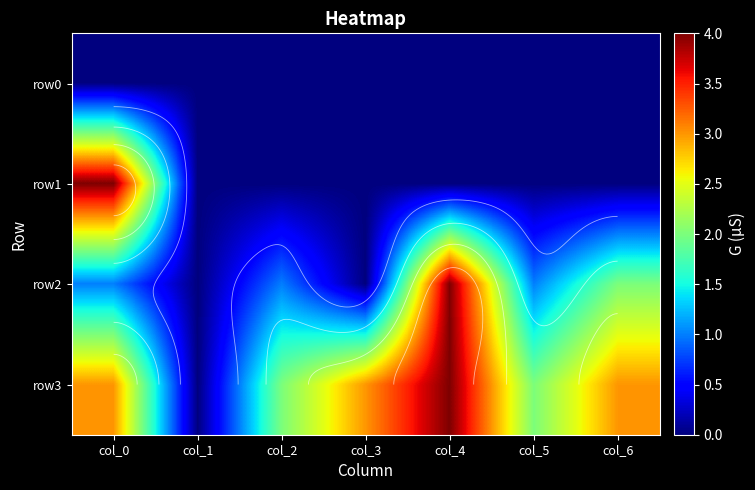

What is the average value of the row1 series?

1